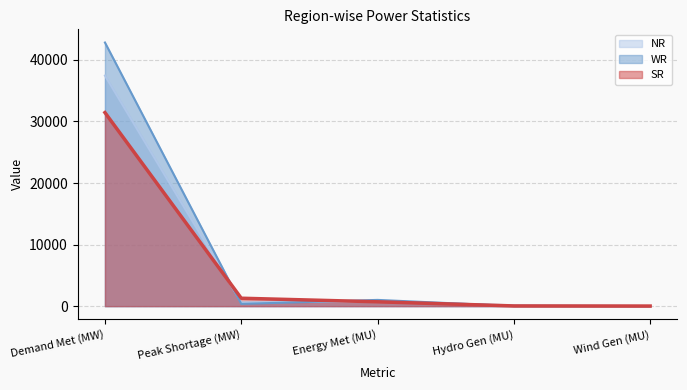

What is the average value of the SR series?

6698